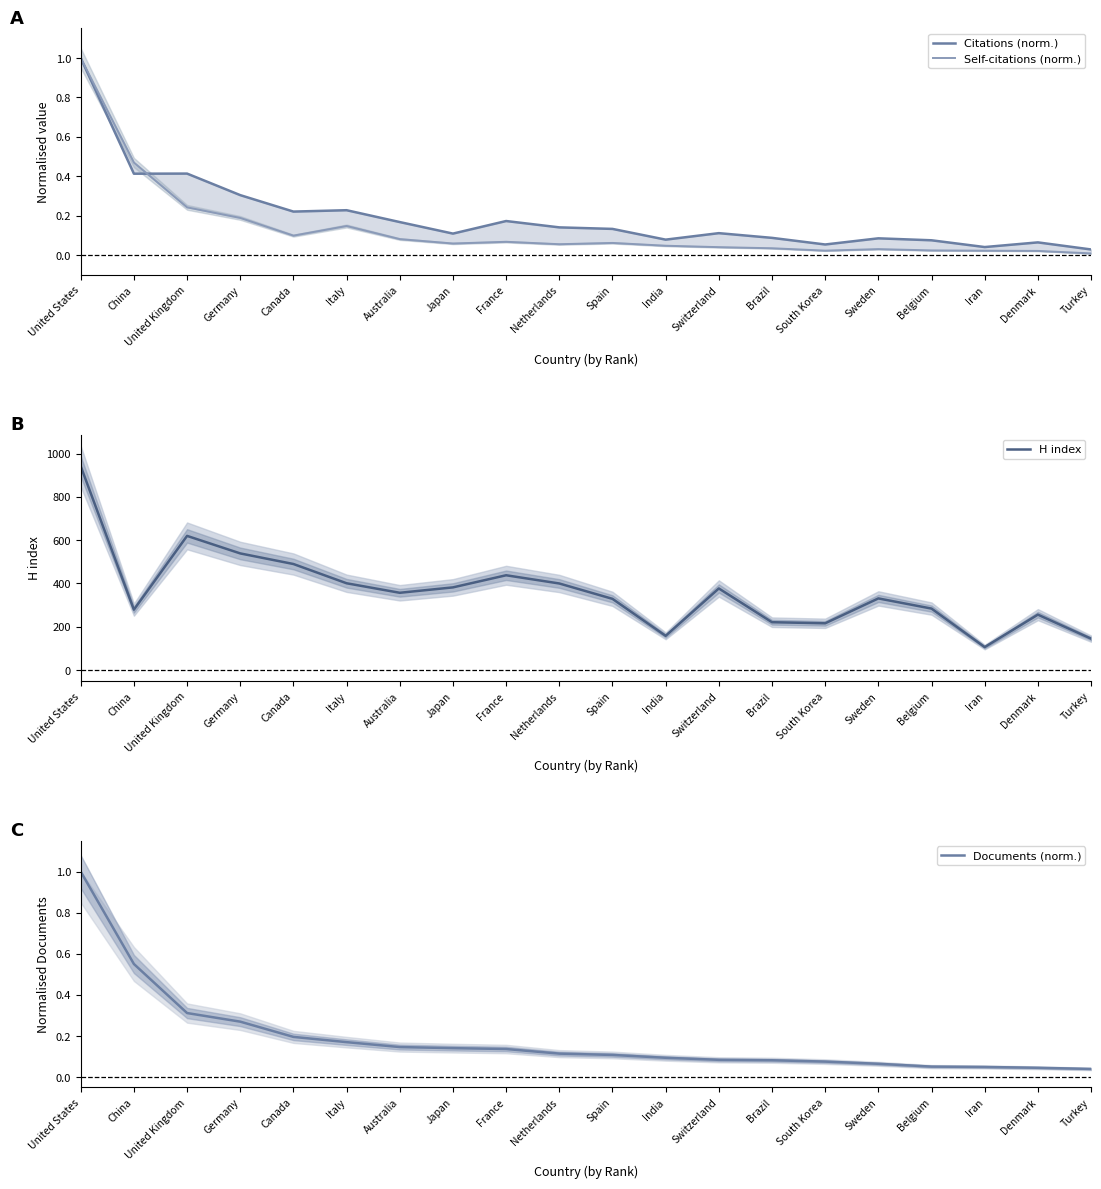

What position from the right is Canada?

16